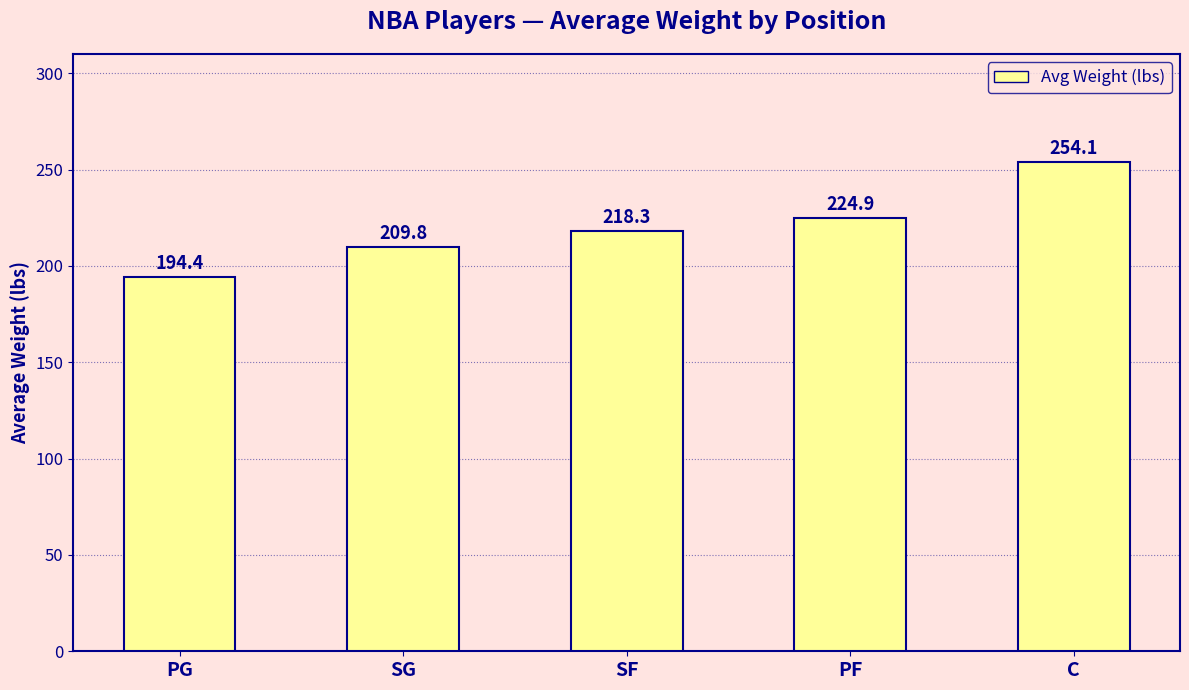

What is the ratio of the value at PF to the value at SF?

1.0